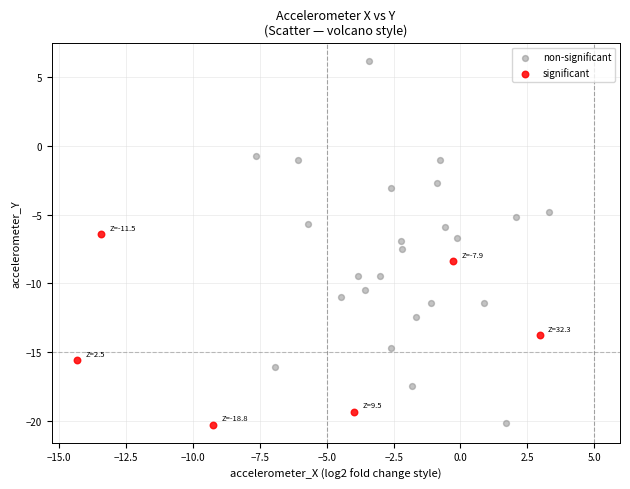

Which series has the widest spread of Y values?

non-significant